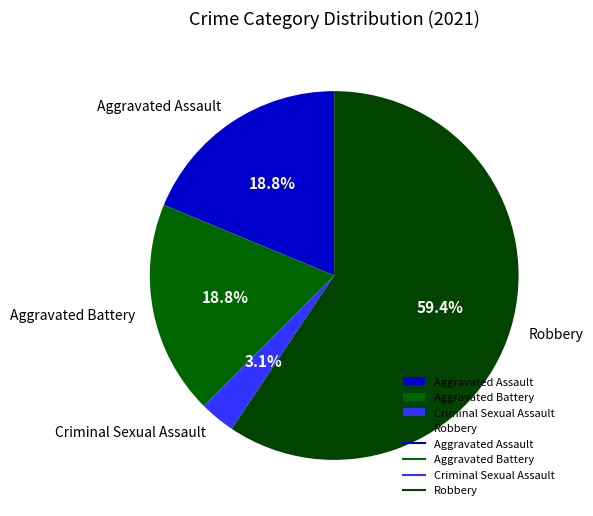

Does Aggravated Assault represent more than half of the total?

No